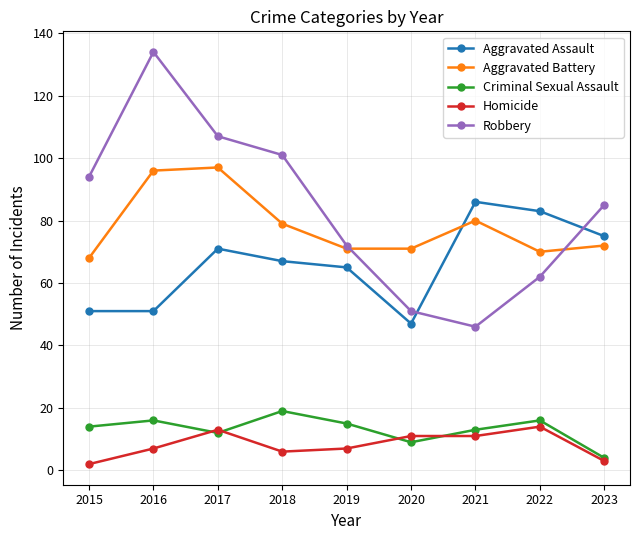

What is the difference between the maximum and minimum values in the Homicide series?

12